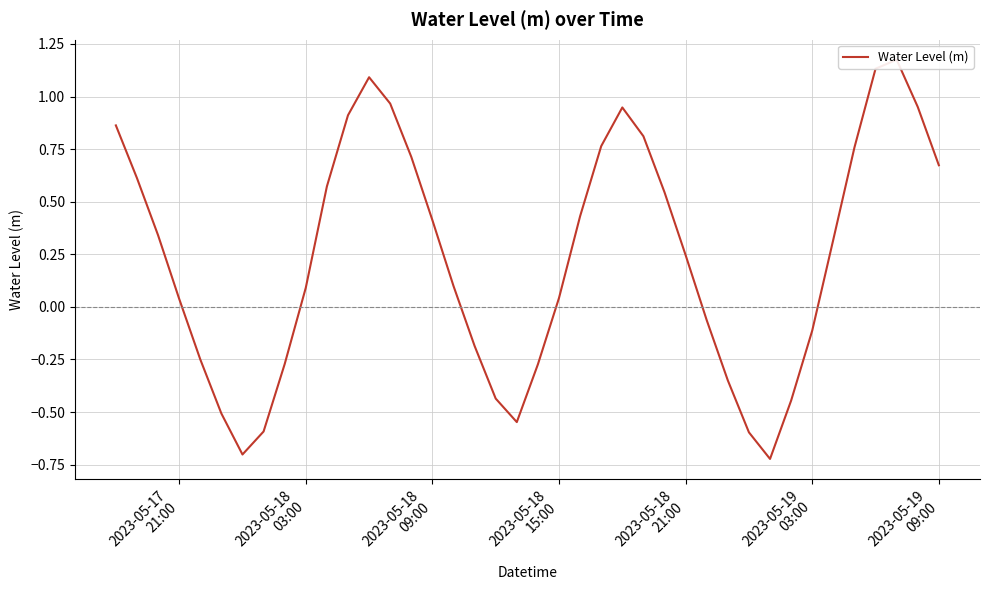

What is the minimum value shown in the chart?

-0.7